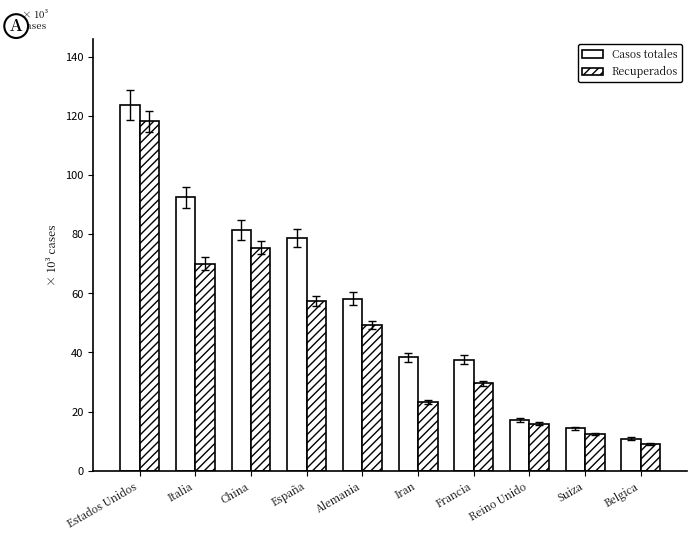

What position from the left is Suiza?

9